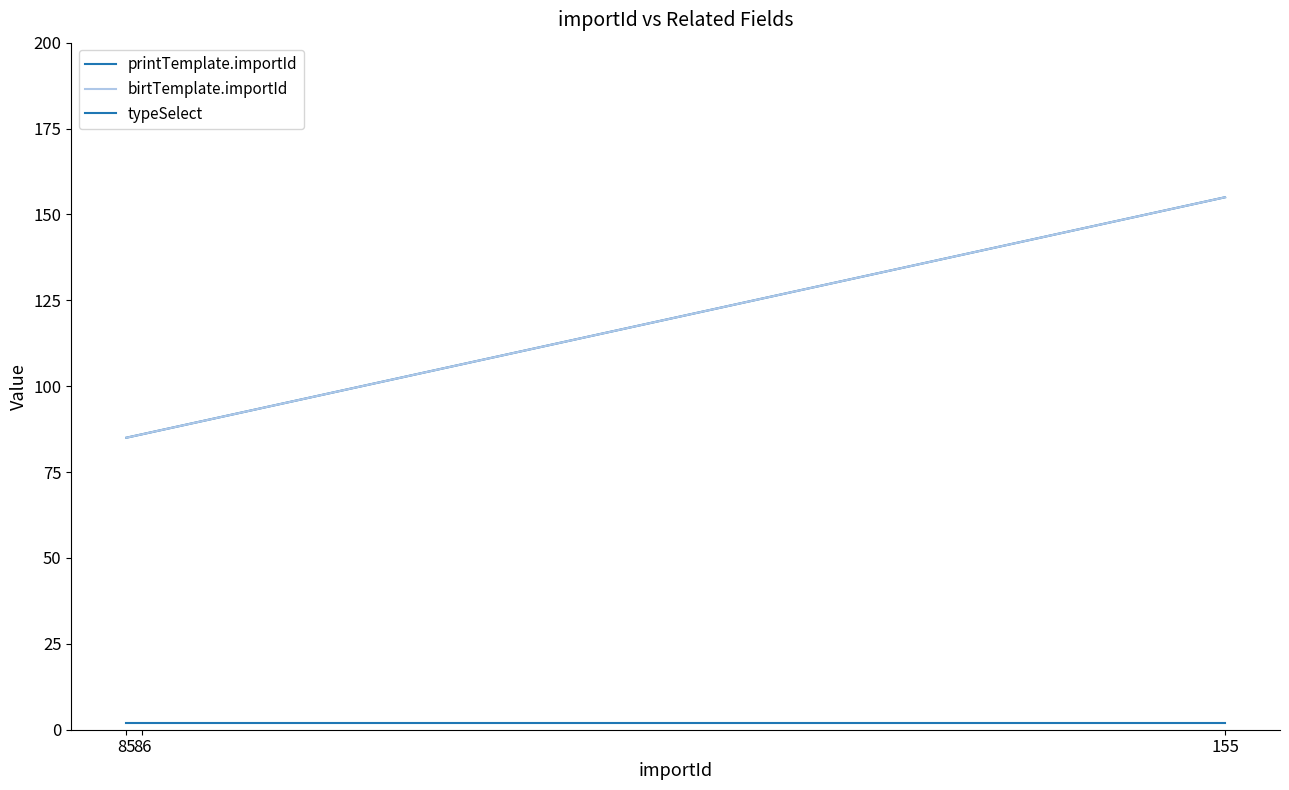

The value of birtTemplate.importId at 155 is 69. True or false?

False